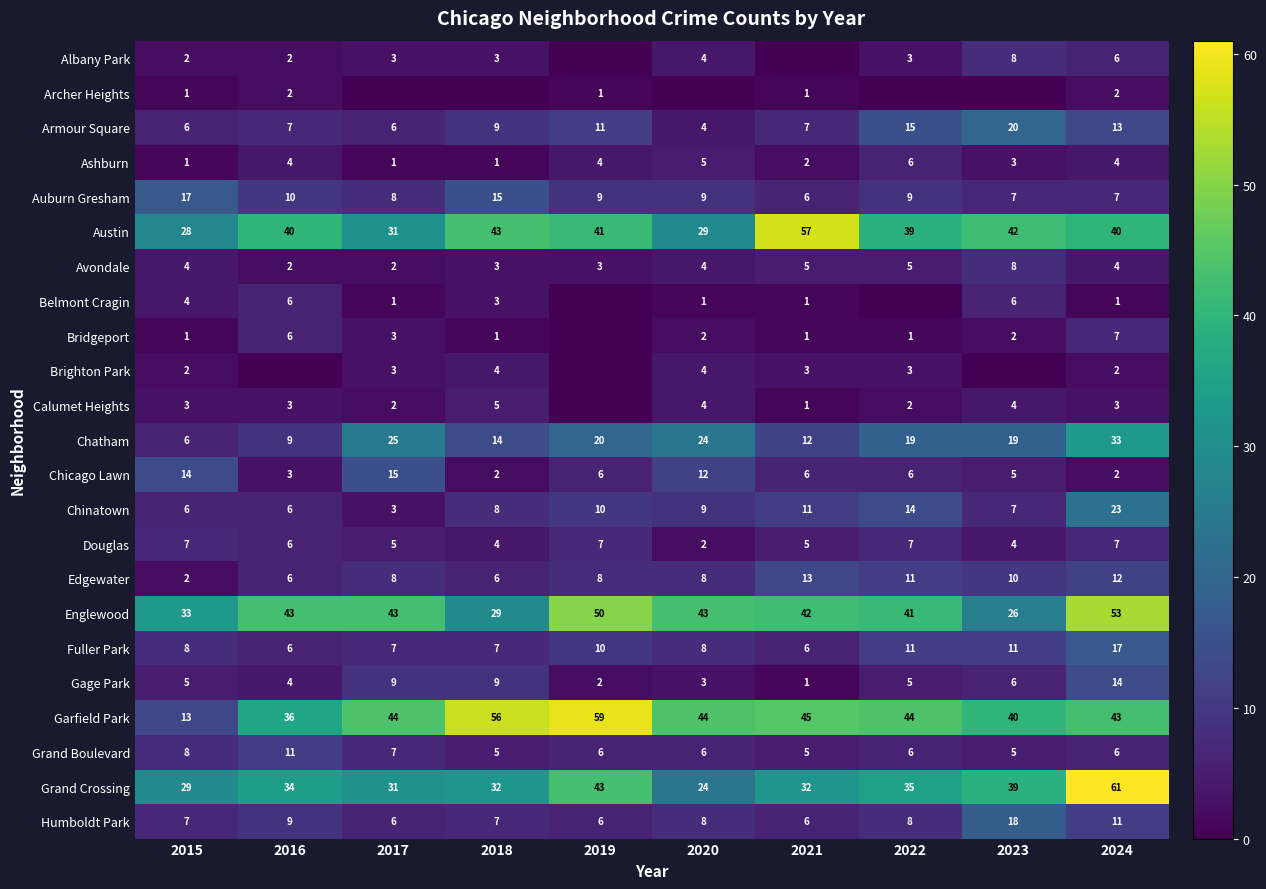

How many data points does each series have?

10